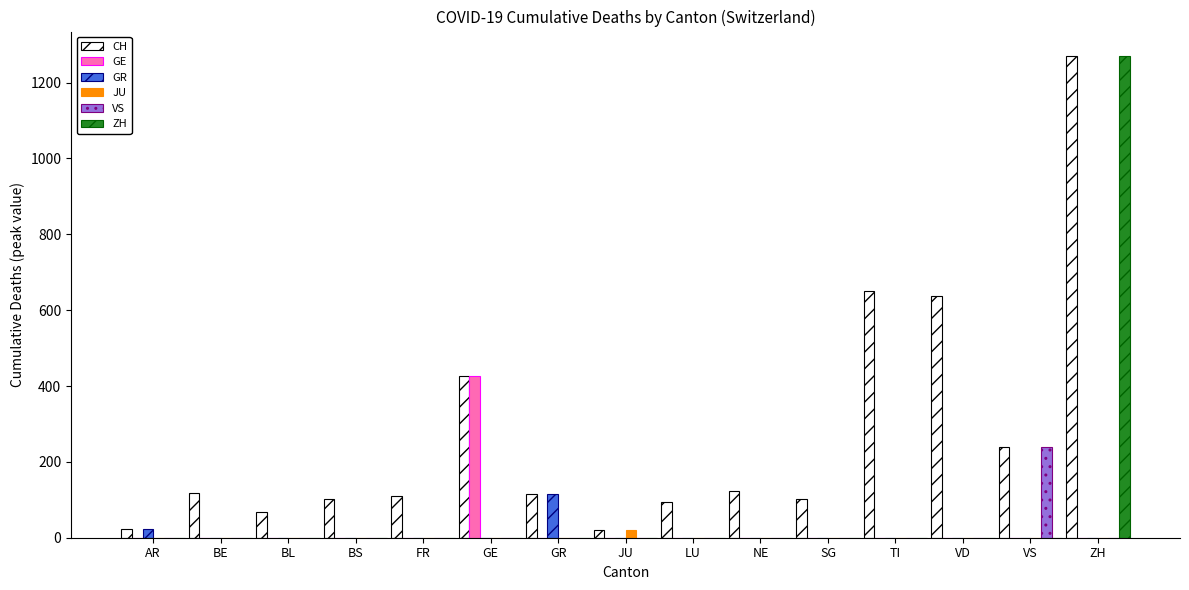

What is the highest value of the VS series?

238